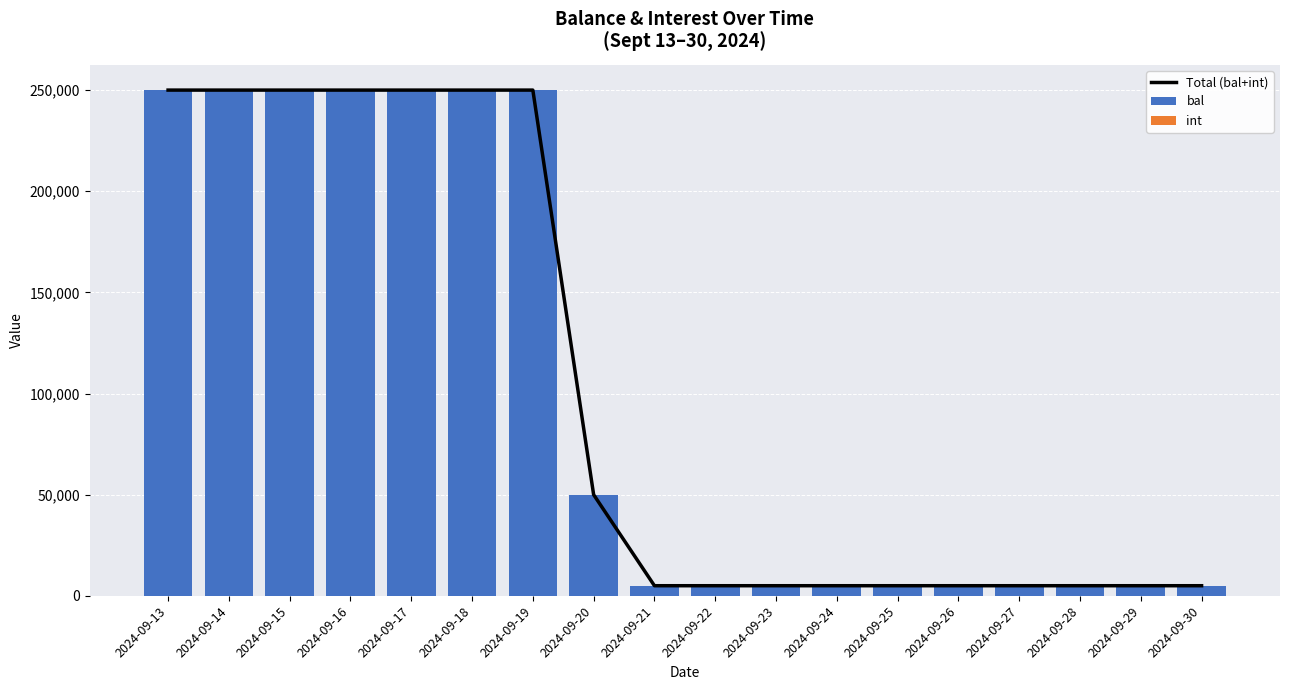

What is the total value across all series at 2024-09-21?

10000.9